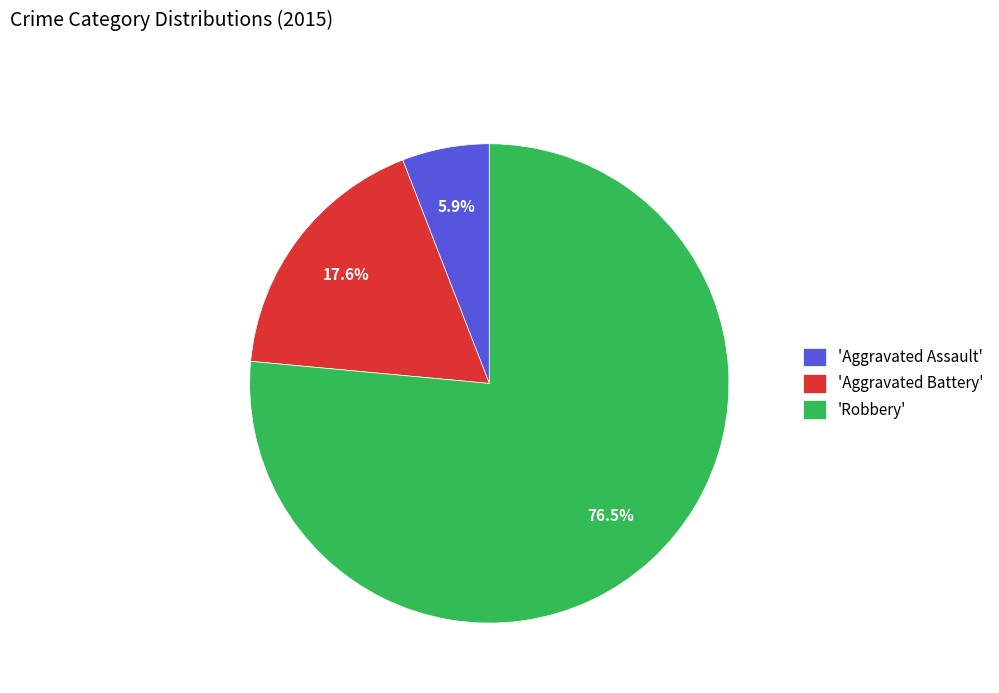

Approximately how many times larger is the value at 'Aggravated Battery' compared to 'Aggravated Assault'?

3.0